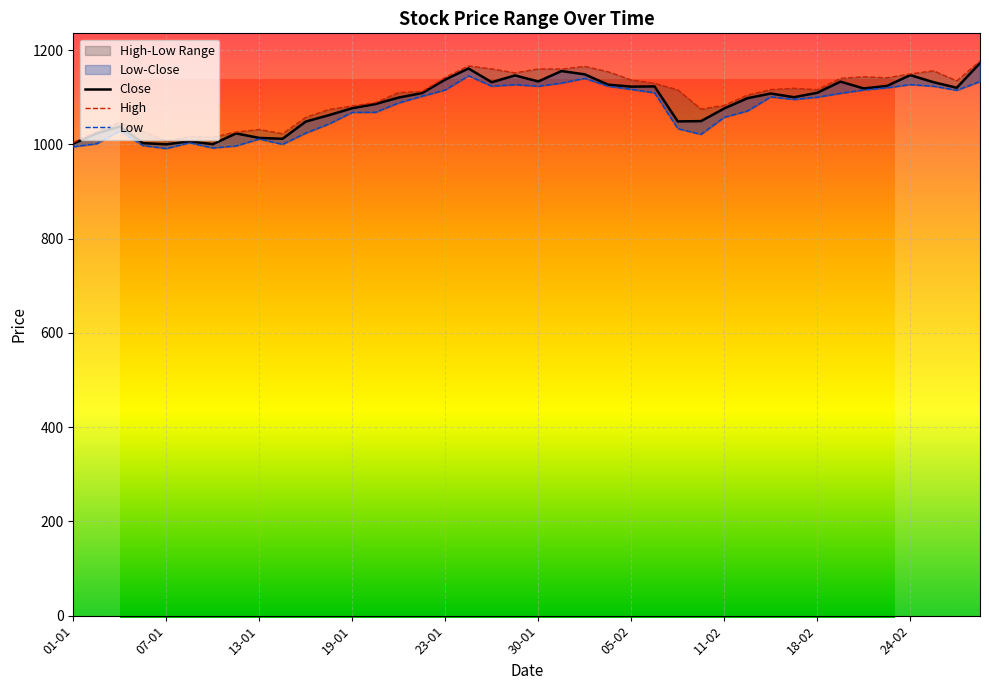

Does the chart display data point markers on the line(s)?

No